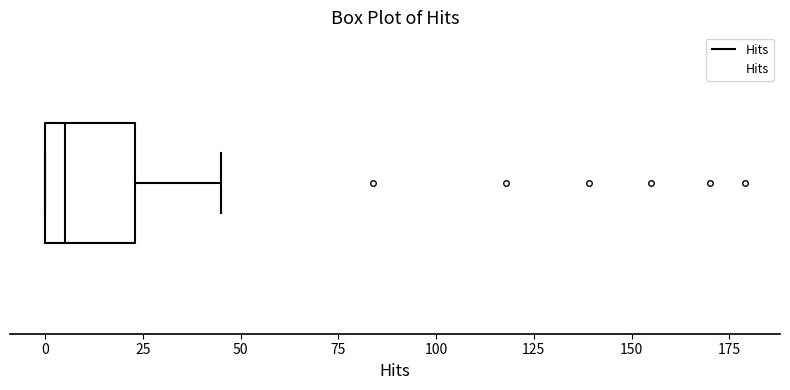

Transcribe this box plot: give where the median line is, the range the box spans, and where the two whiskers end, as read against the x-axis. The values are not printed on the chart, so give them approximately, as read against the axis.

median 5, box 0 to 25, whiskers 0 to 45